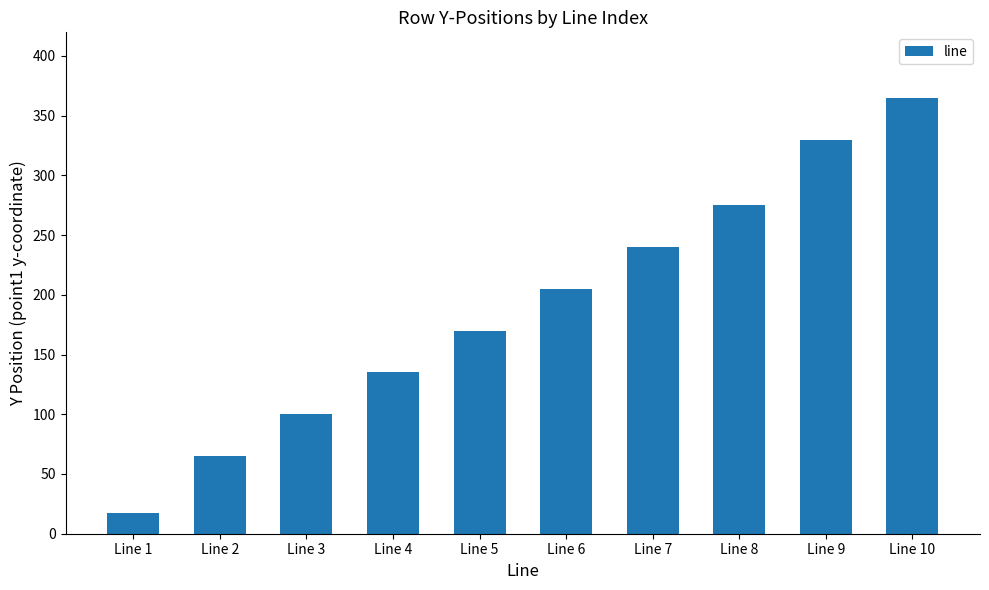

Does the chart contain any negative values?

No